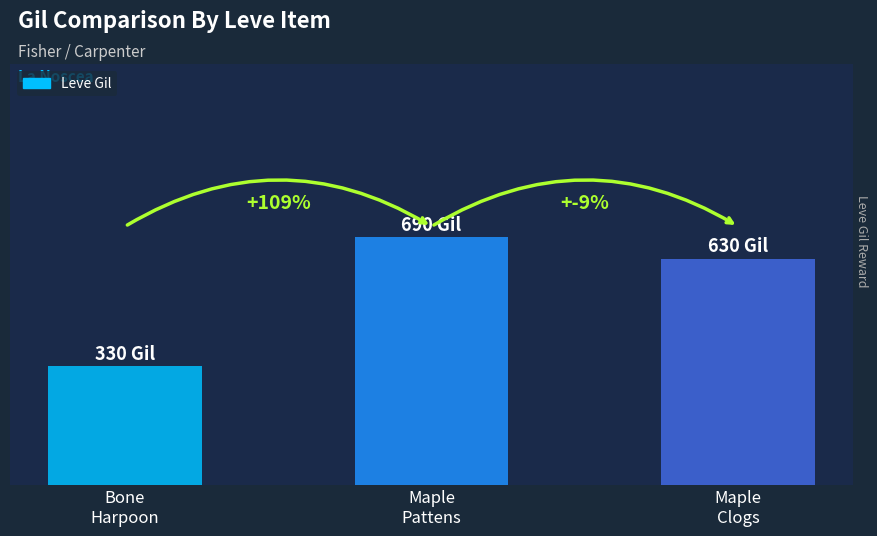

What is the label of the 1st bar from the left?

Bone
Harpoon